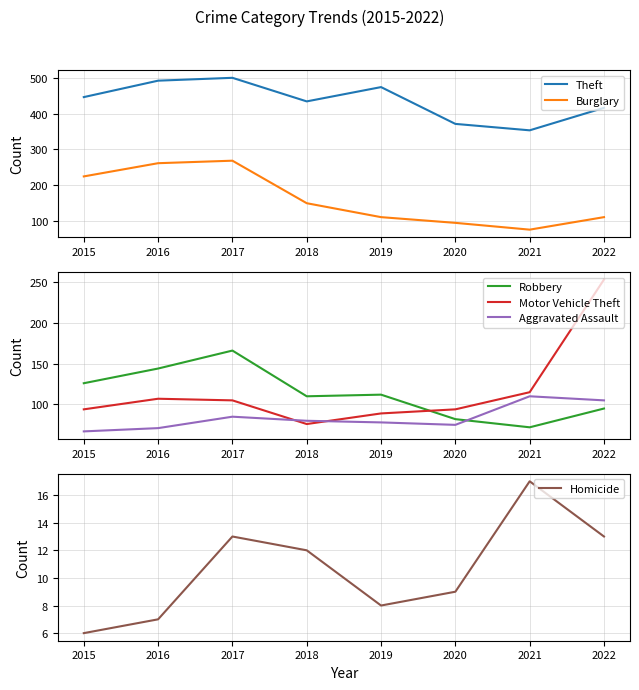

True or false: Theft and Burglary intersect in this chart.

False